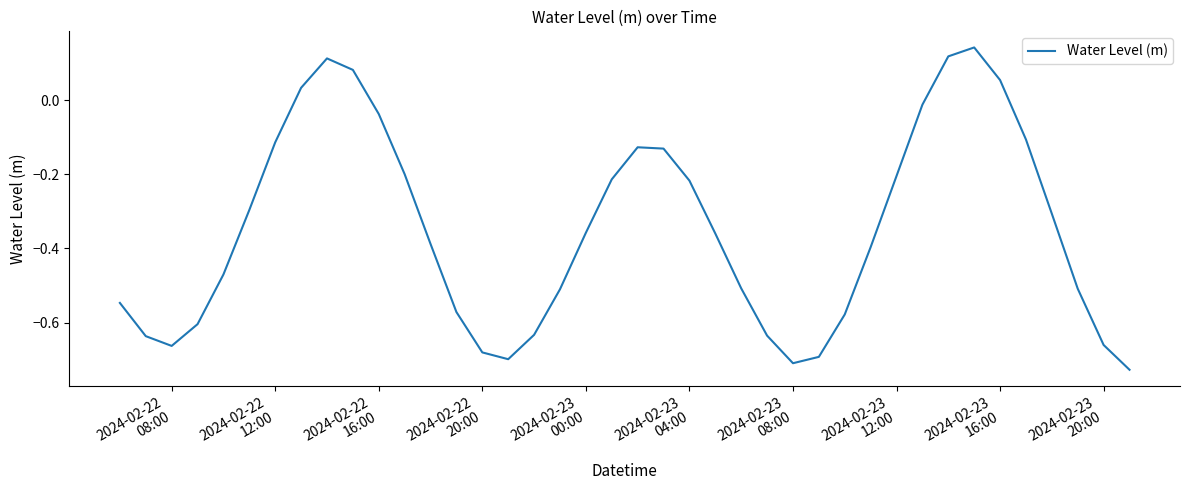

What is the greatest value displayed?

0.1